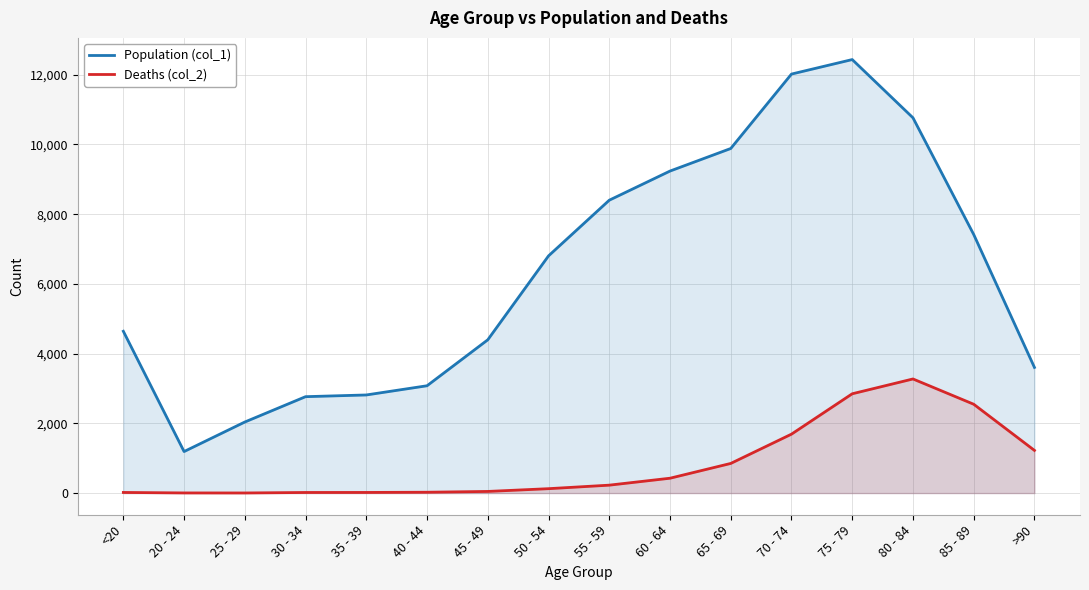

Between <20 and 45 - 49, which is larger?

<20